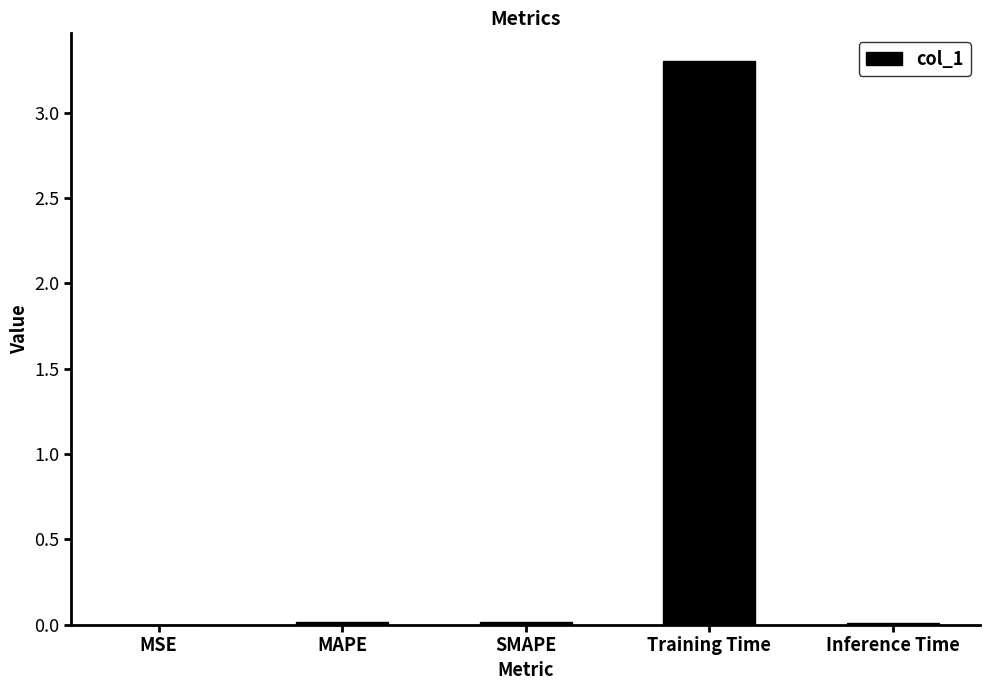

Are the bars horizontal?

No